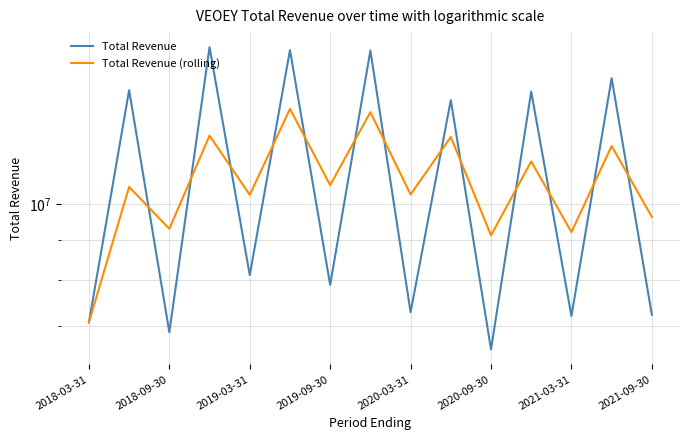

Reading left to right, transcribe all the data shown in this chart.

Total Revenue: 7068900.0	13942400.0	6867200.0	15807600.0	8116200.0	15674200.0	7889100.0	15654700.0	7281800.0	13540400.0	6531500.0	13880700.0	7201800.0	14436500.0	7228000.0
Total Revenue (rolling): 7068900.0	10505650.0	9292833.3	12205733.3	10263666.7	13199333.3	10559833.3	13072666.7	10275200.0	12158966.7	9117900.0	11317533.3	9204666.7	11839666.7	9622100.0